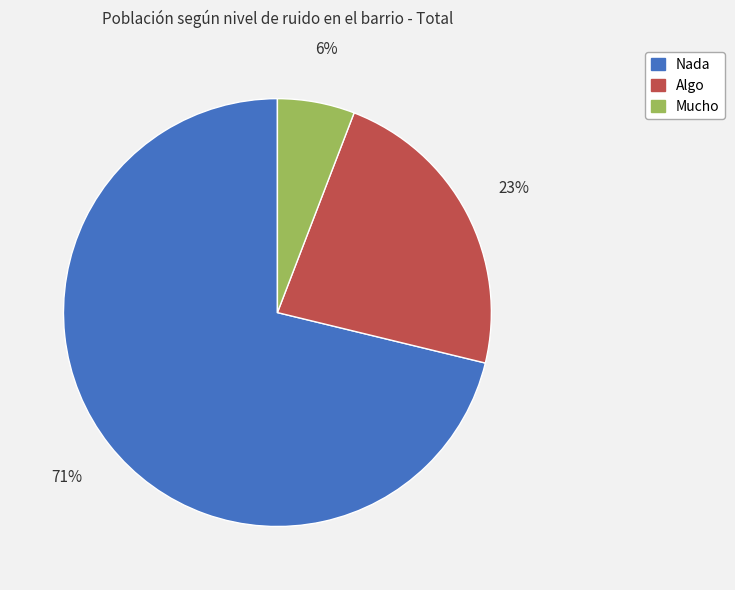

What is the smallest slice in the pie chart?

Mucho